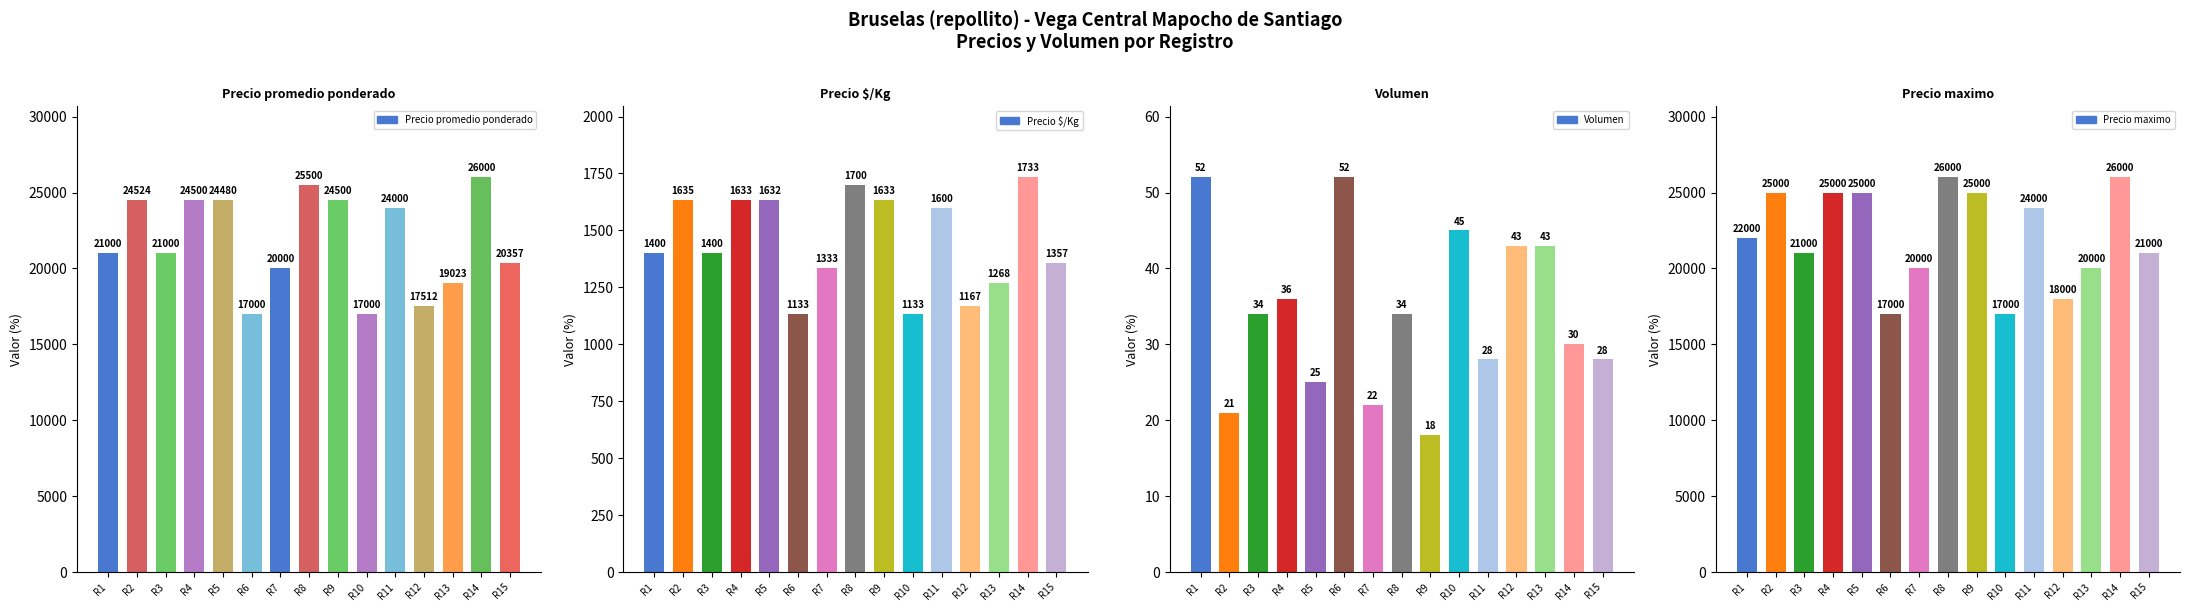

Is the value of Precio promedio ponderado at R15 greater than the value of Volumen at R8?

Yes